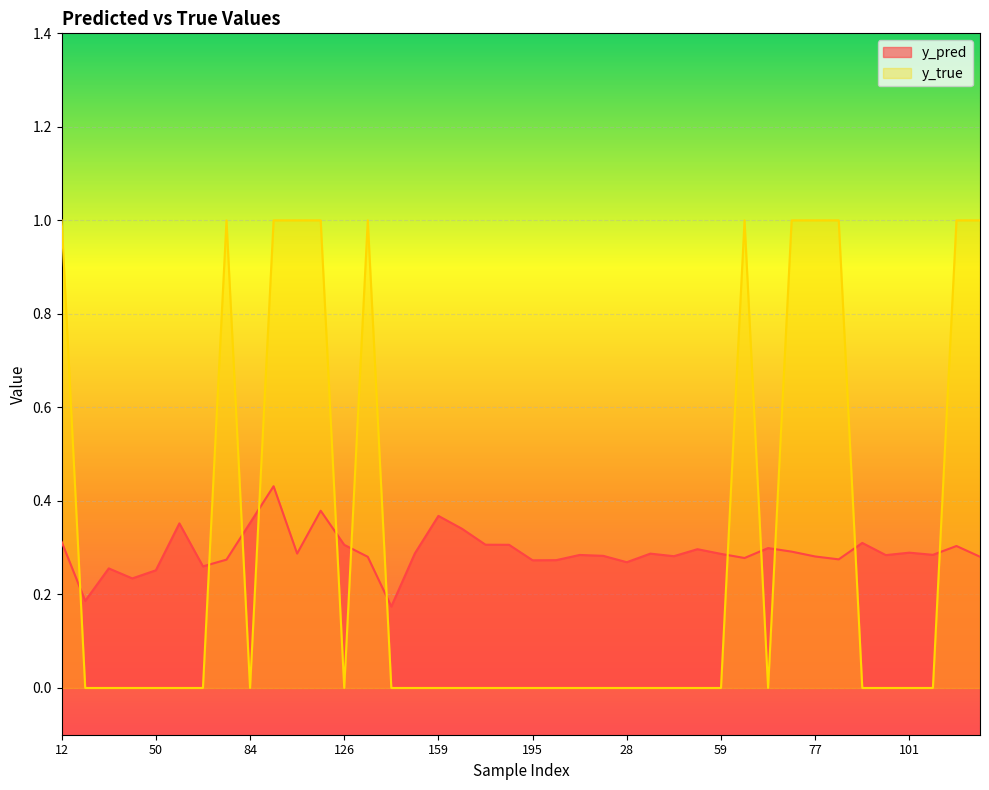

At 21, list the series in order from smallest to largest.

y_true, y_pred